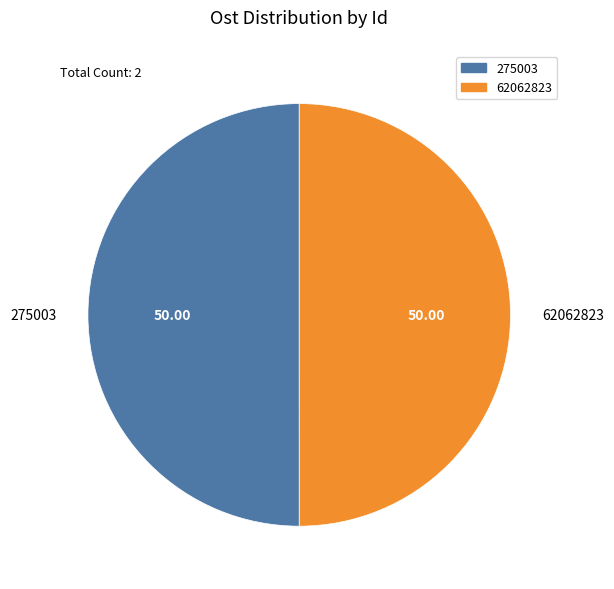

Approximately how many times larger is the value at 62062823 compared to 275003?

1.0